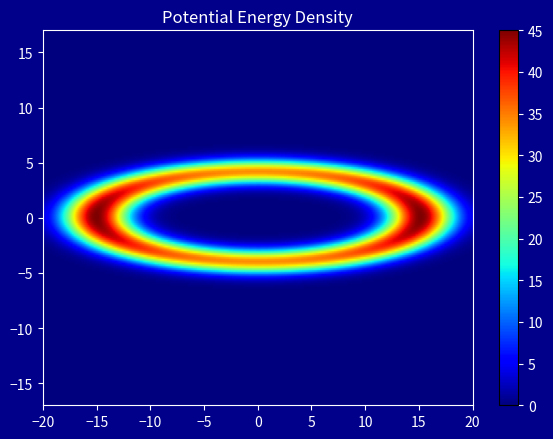

At which category is the sum across all series the highest?

14